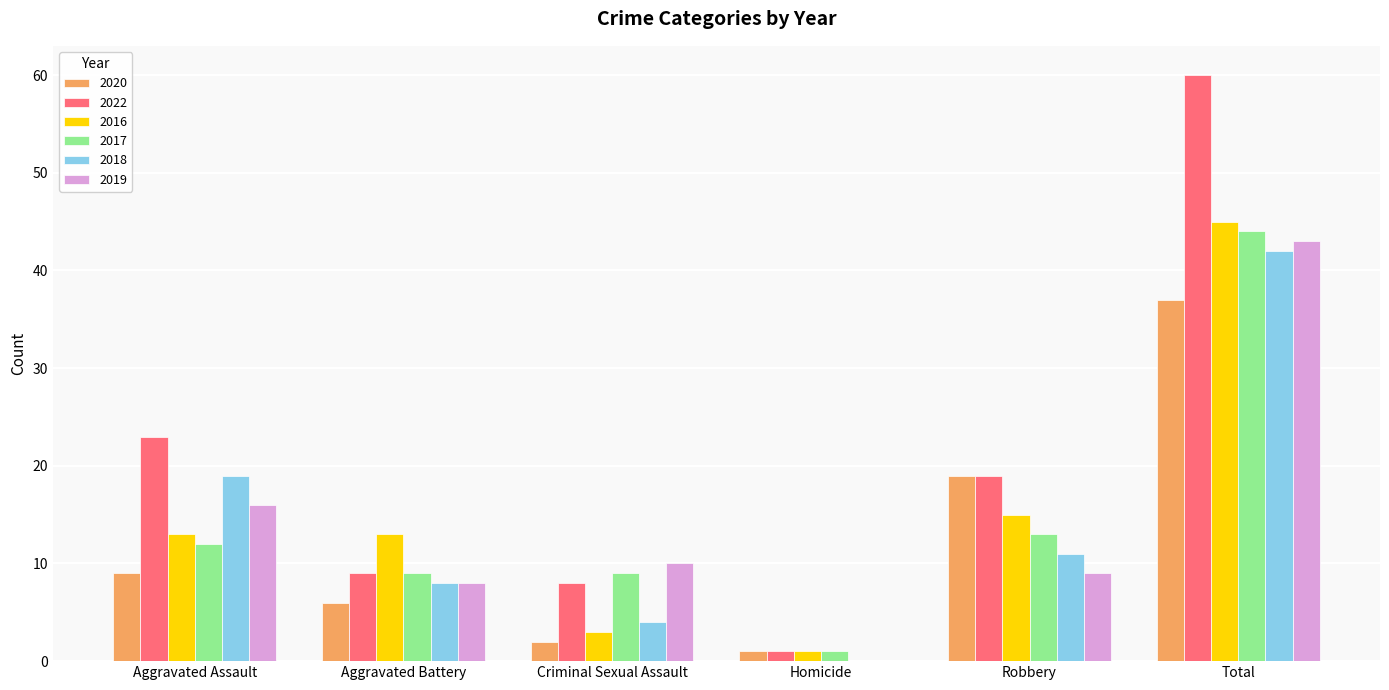

Read the 2022 value at Total, to the nearest 10.

60